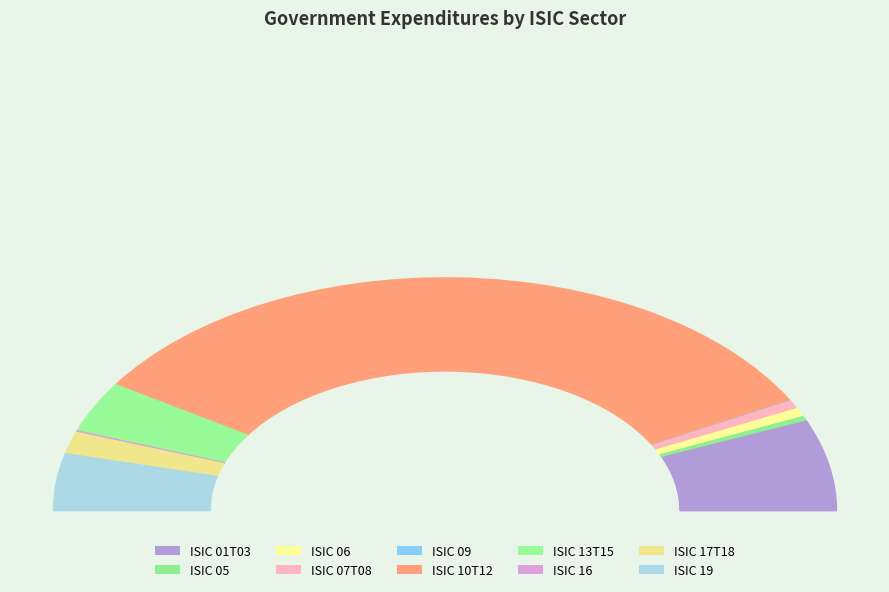

What portion of the pie excludes ISIC 10T12?

34.0%